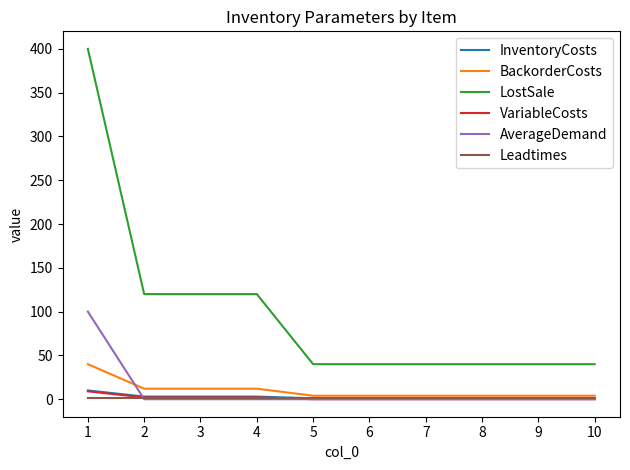

What is the greatest value displayed?

400